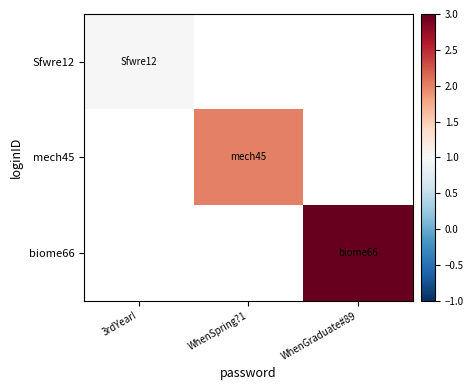

Is the value of mech45 at WhenSpring?1 greater than the value of Sfwre12 at 3rdYear!?

Yes